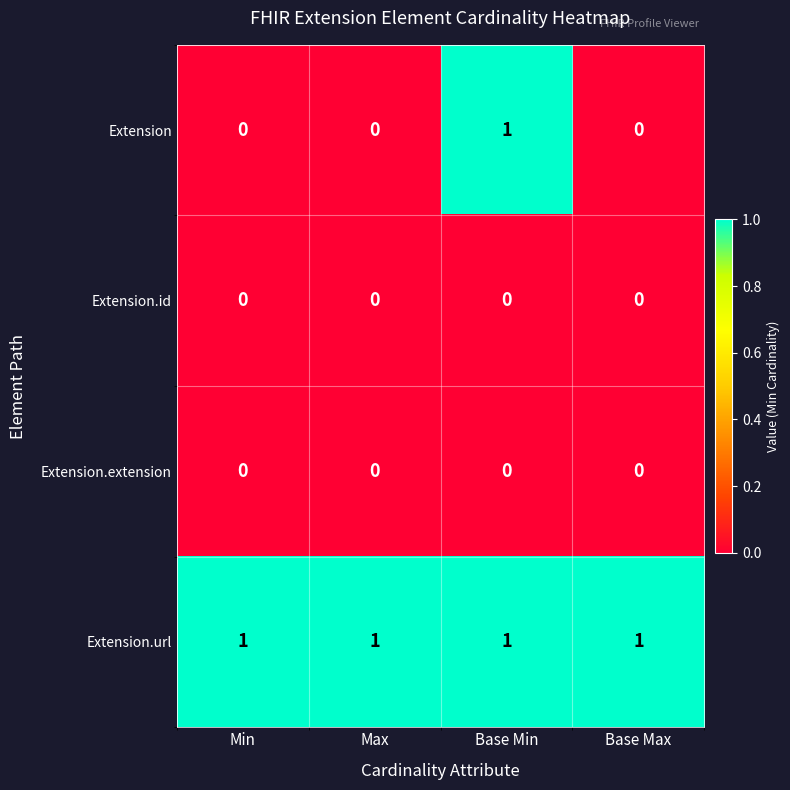

How many Extension values are between 0 and 1?

4